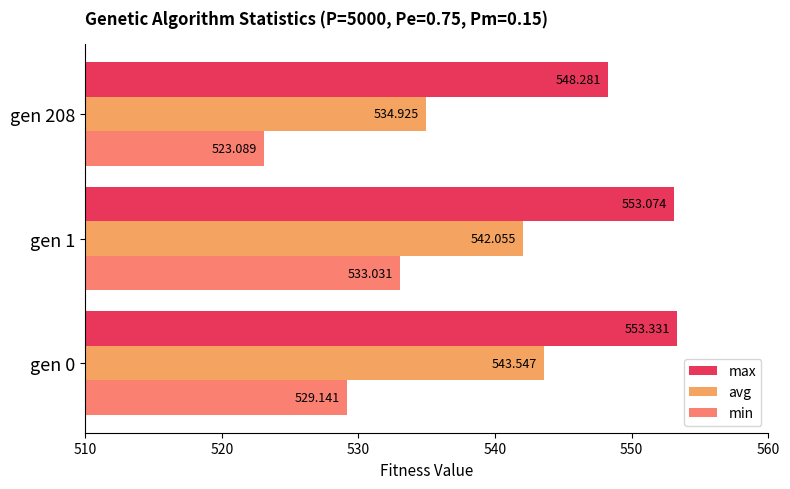

Which series has the largest range (max minus min)?

min